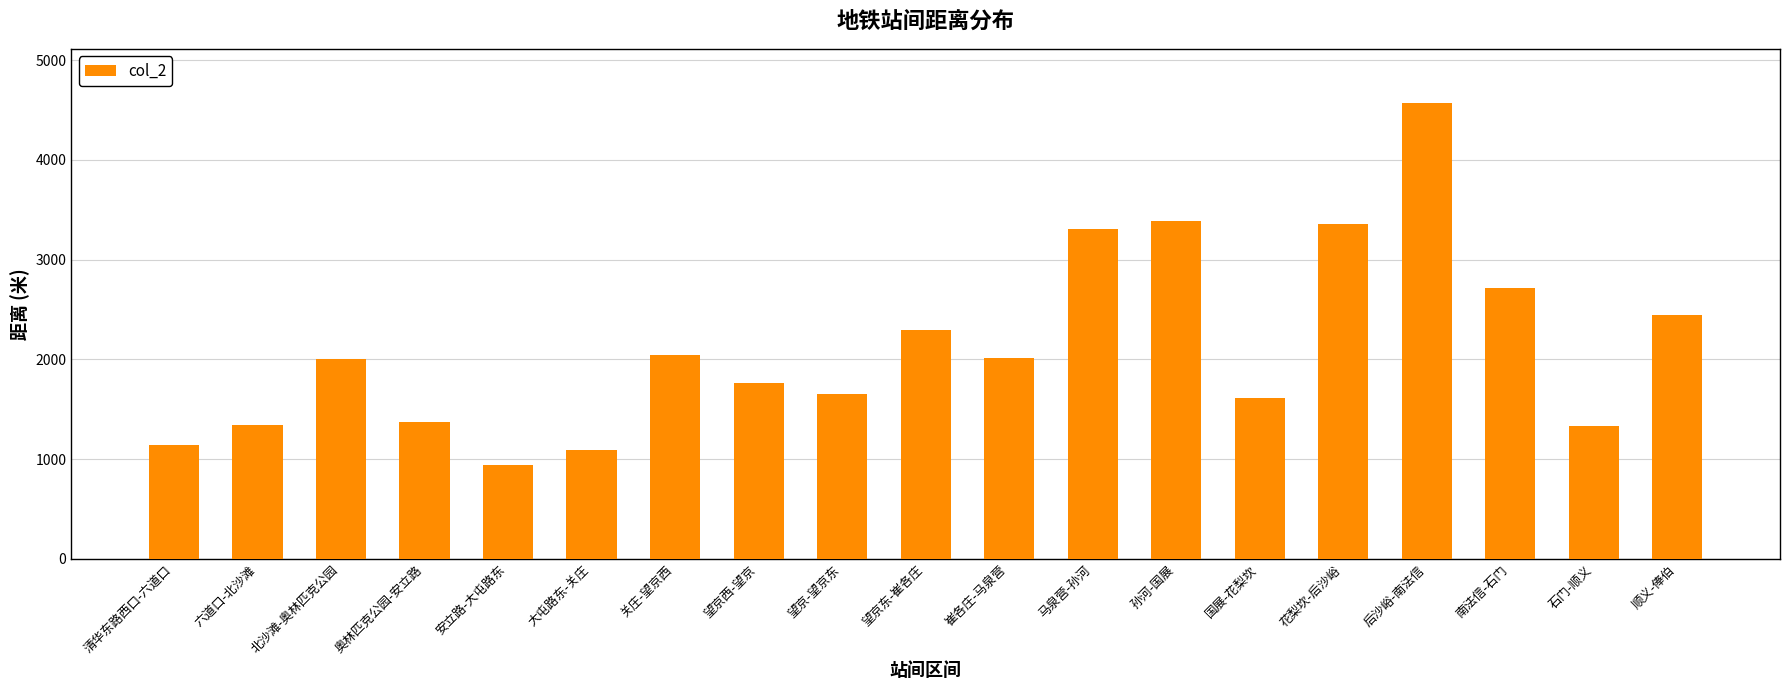

What is the minimum value shown in the chart?

938